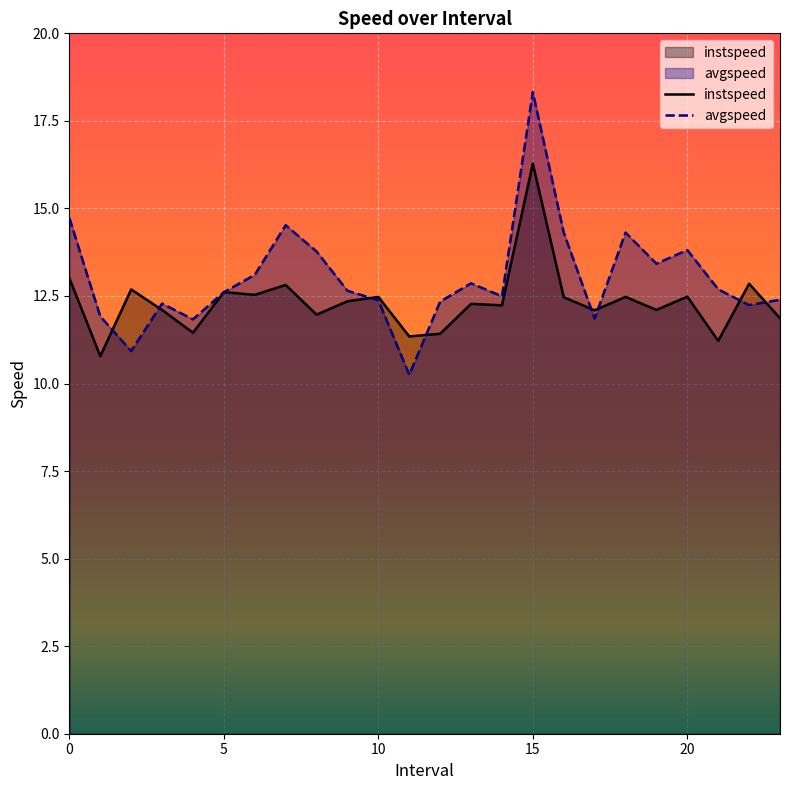

What is the difference between the maximum and minimum values in the avgspeed series?

8.1